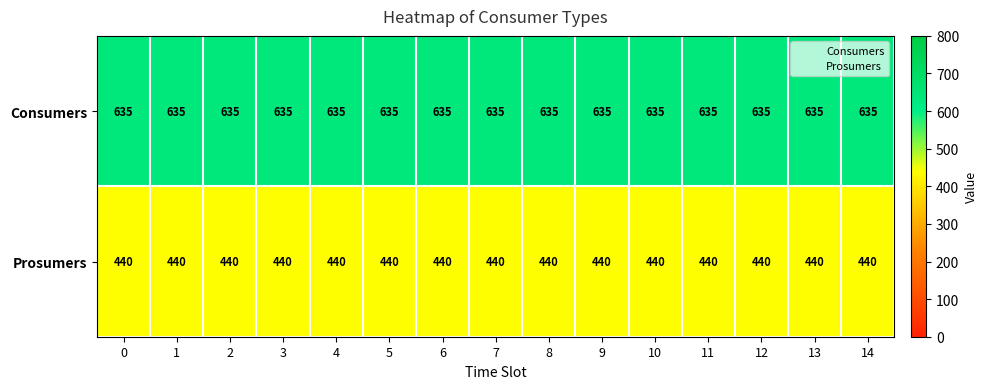

What is the minimum value shown in the chart?

440